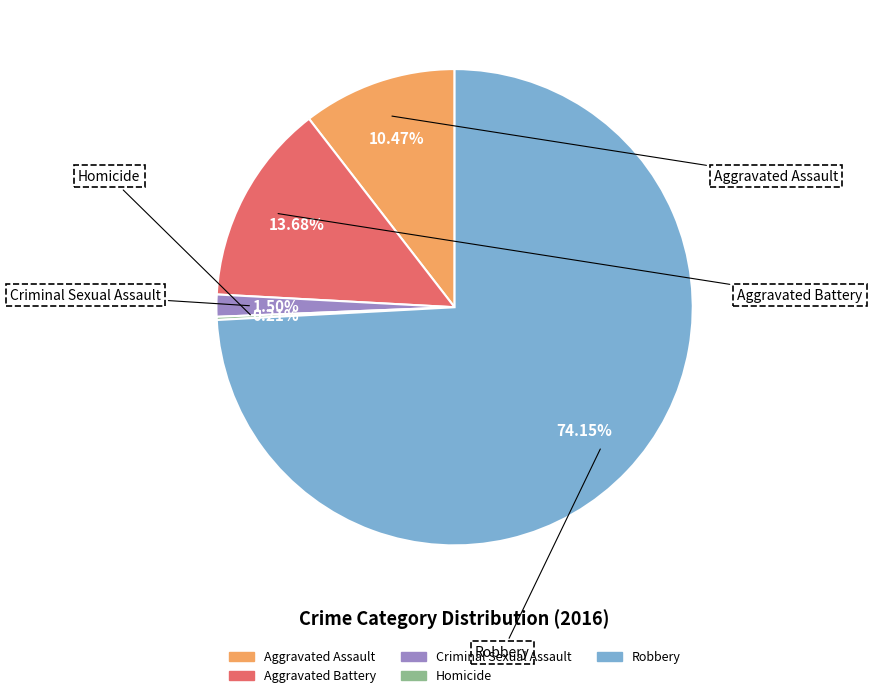

To the nearest percent, what is the combined percentage of Aggravated Battery and Aggravated Assault?

24%